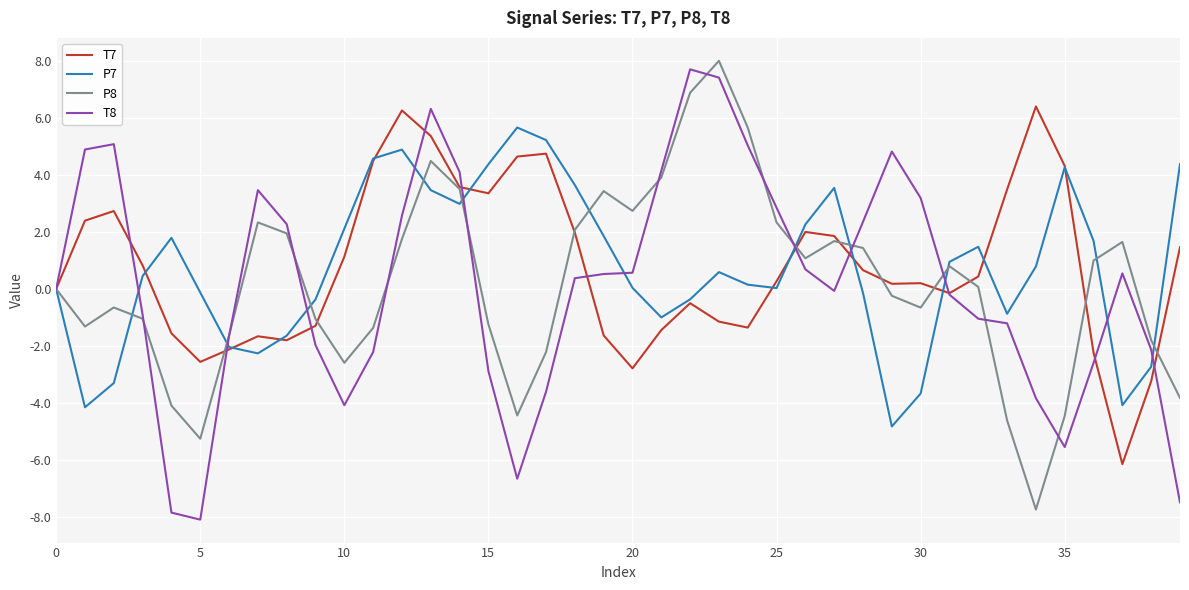

What is the maximum value for P7?

5.7